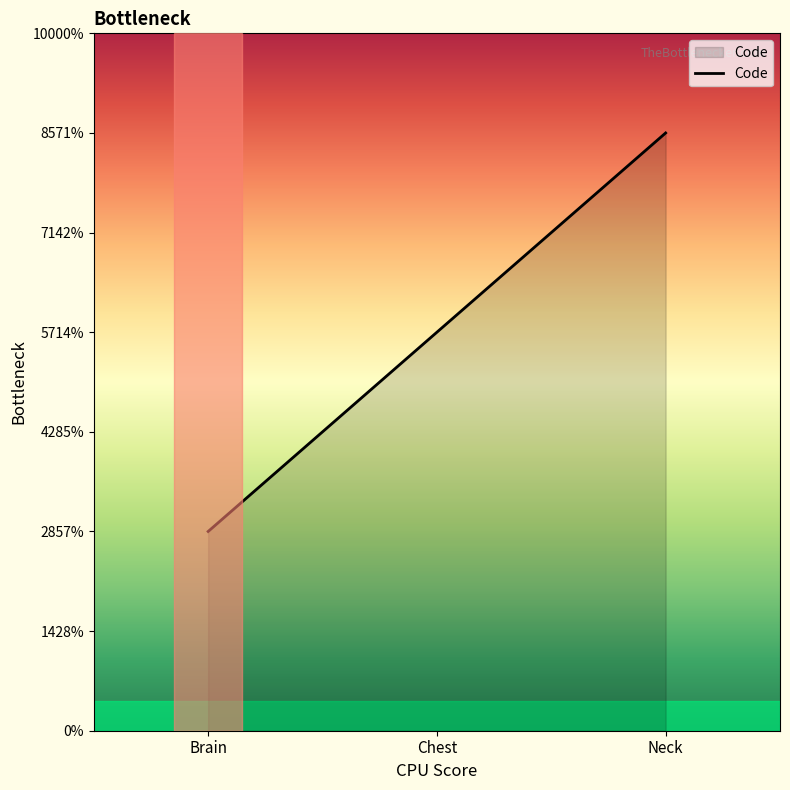

Rank the categories by value from lowest to highest.

Brain, Chest, Neck